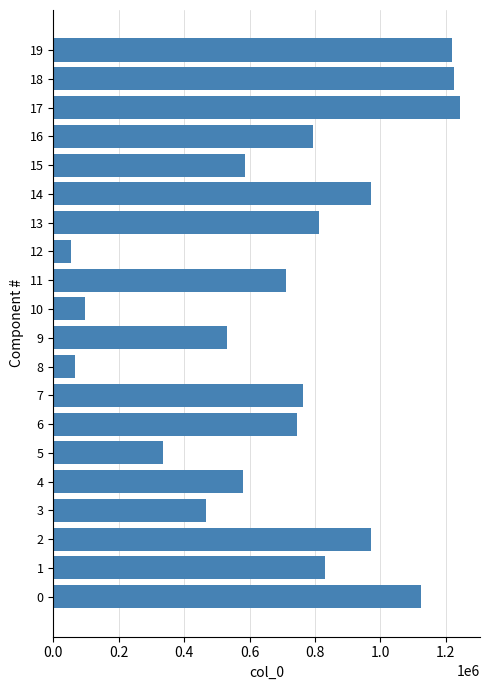

Approximately how many times larger is the value at 3 compared to 15?

0.8